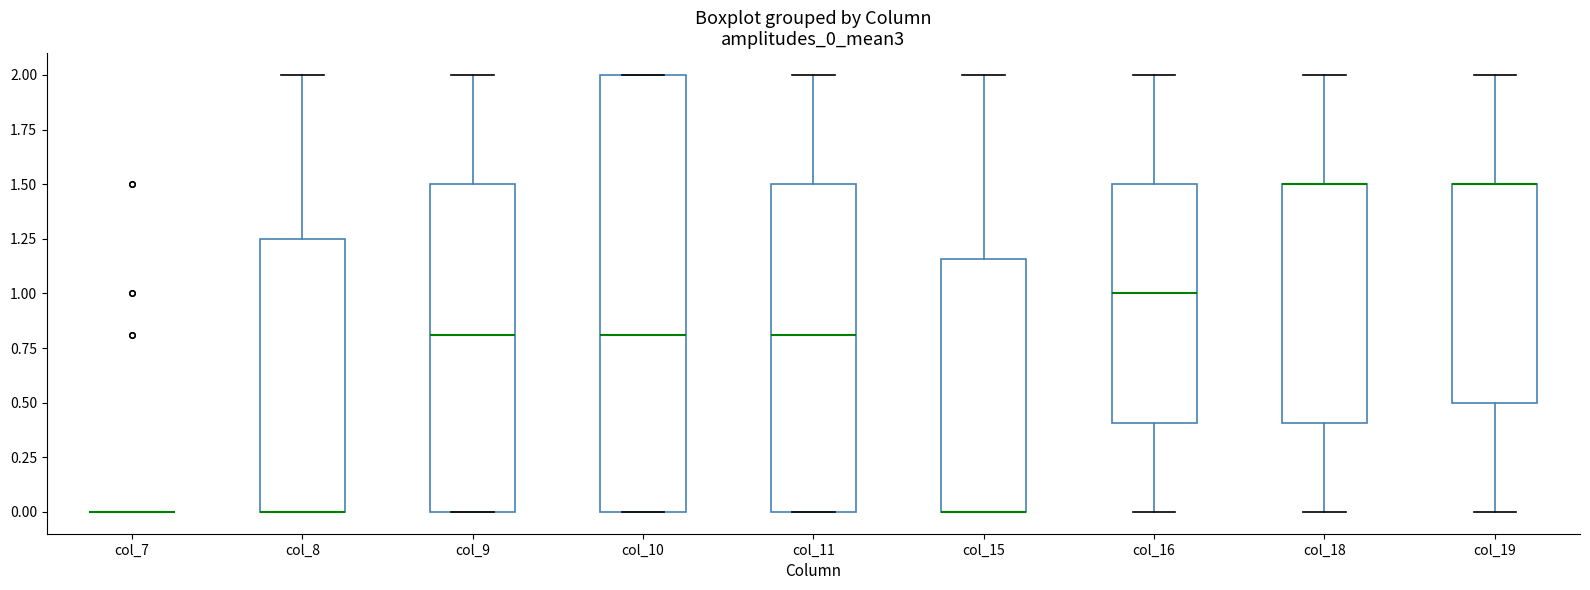

Which box is the tallest, from its lower edge to its upper edge?

col_10